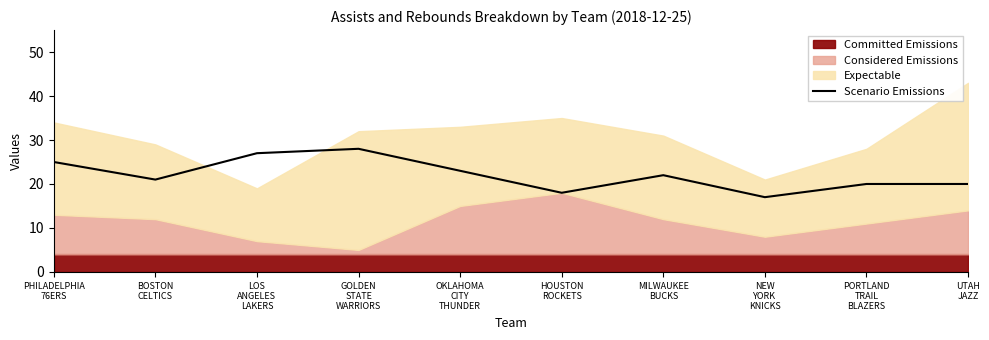

How many lines are shown in the chart?

1